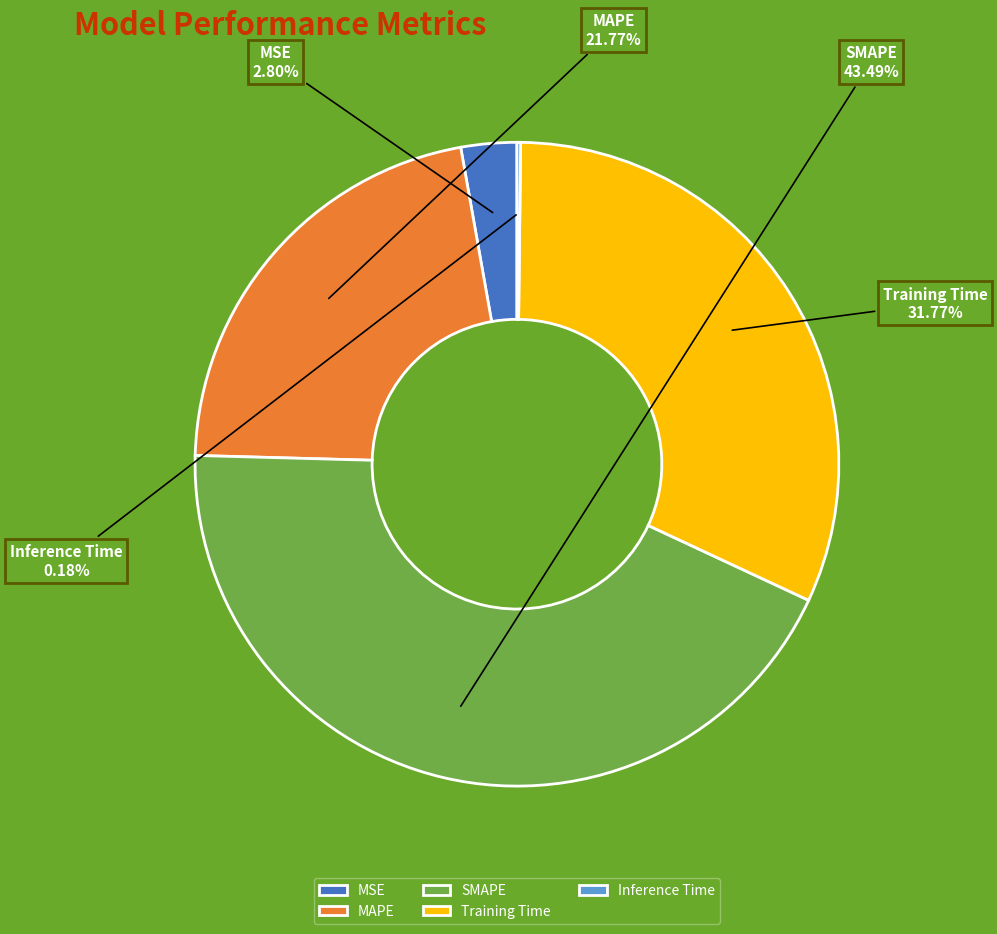

The MAPE slice represents 32% of the pie. True or false?

False